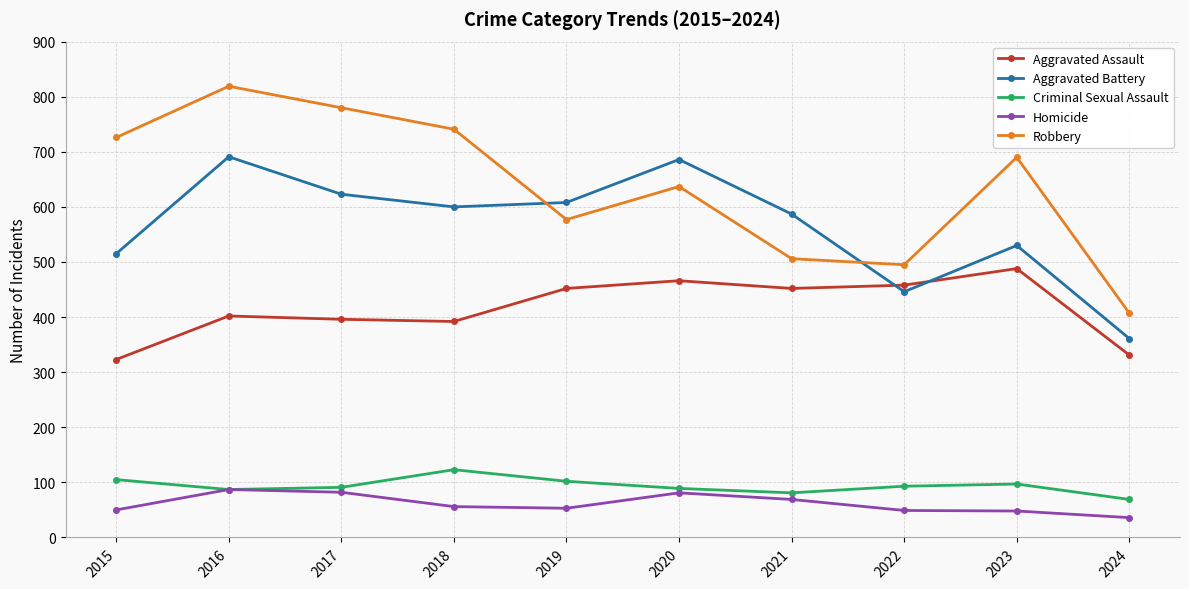

True or false: Criminal Sexual Assault and Aggravated Battery cross at least once.

False